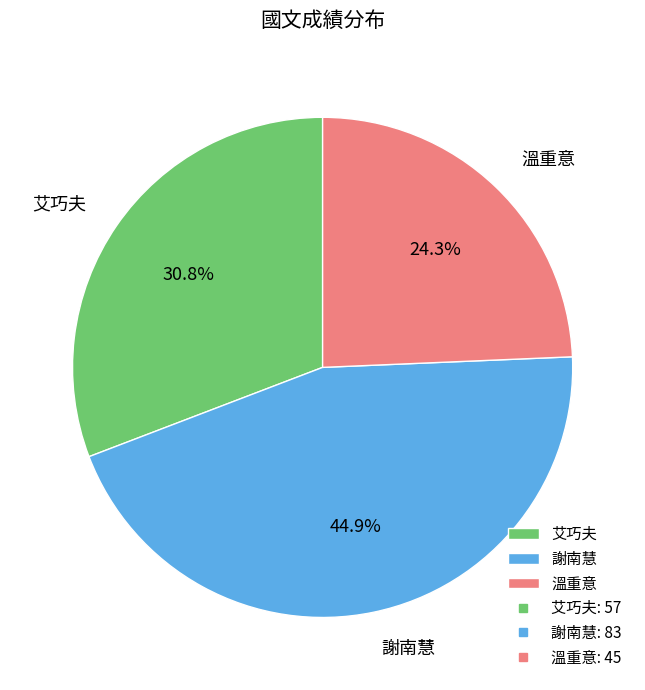

To the nearest percent, what is the difference between the largest and smallest slice percentages?

21%